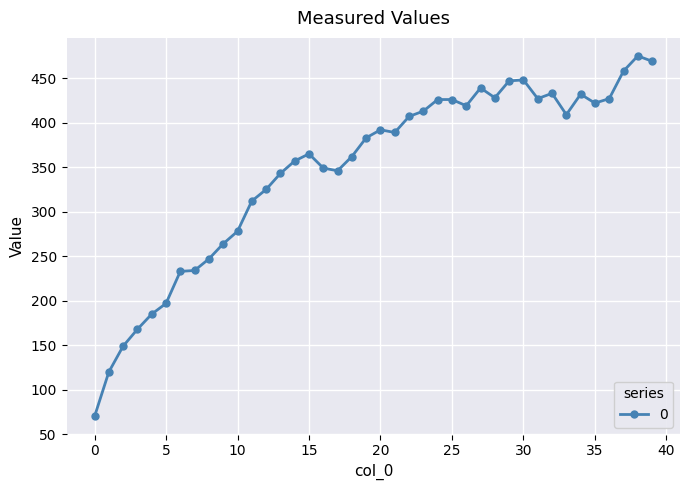

What is the greatest value displayed?

475